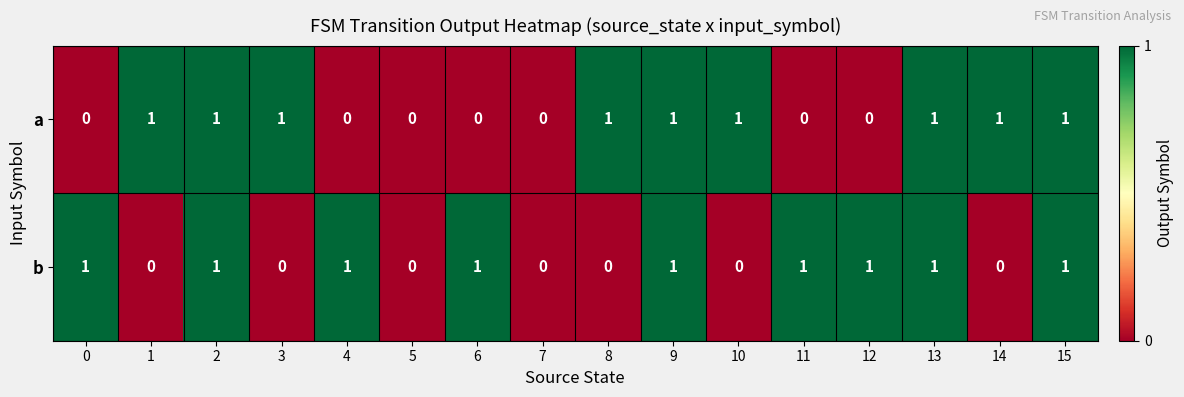

What is the sum of all b values?

9